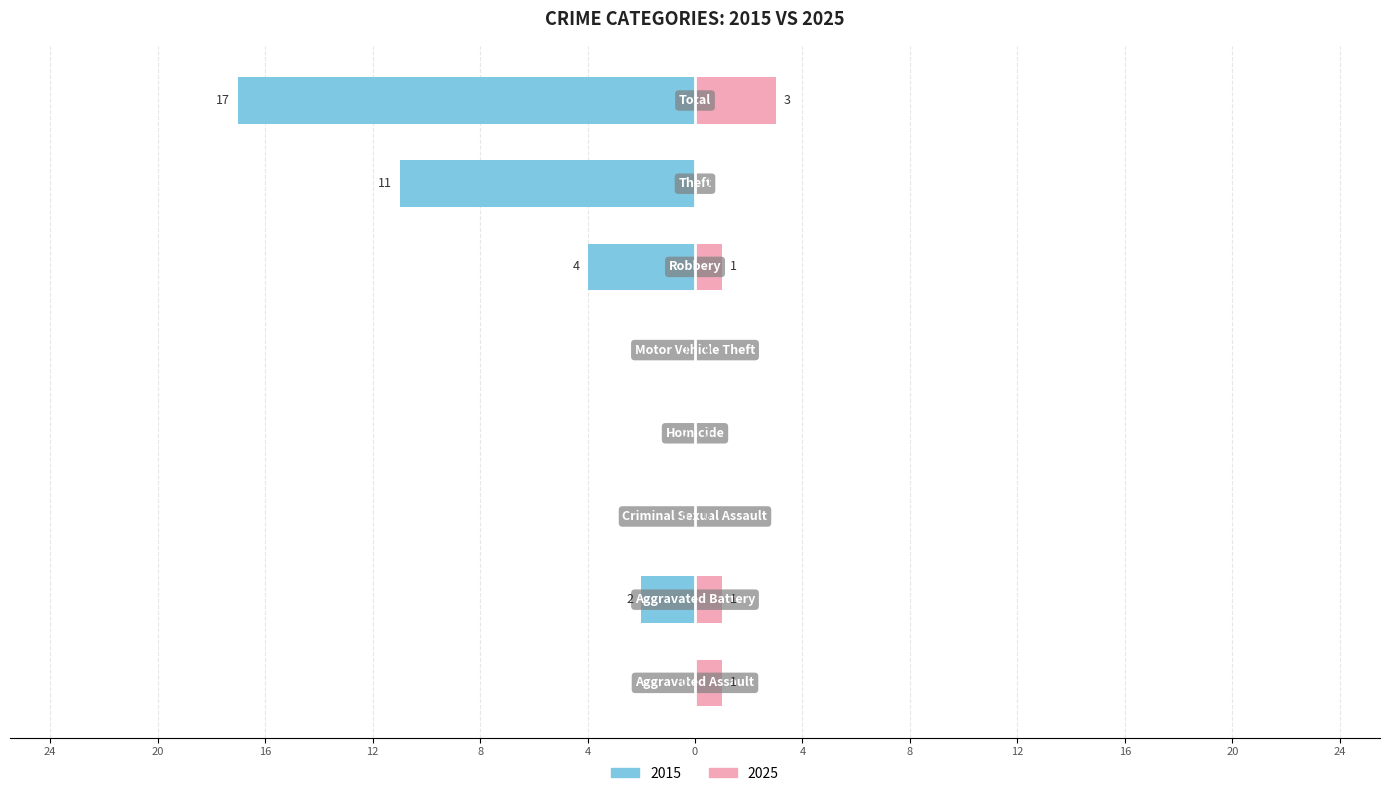

The value of 2015 at Homicide is 10. True or false?

False